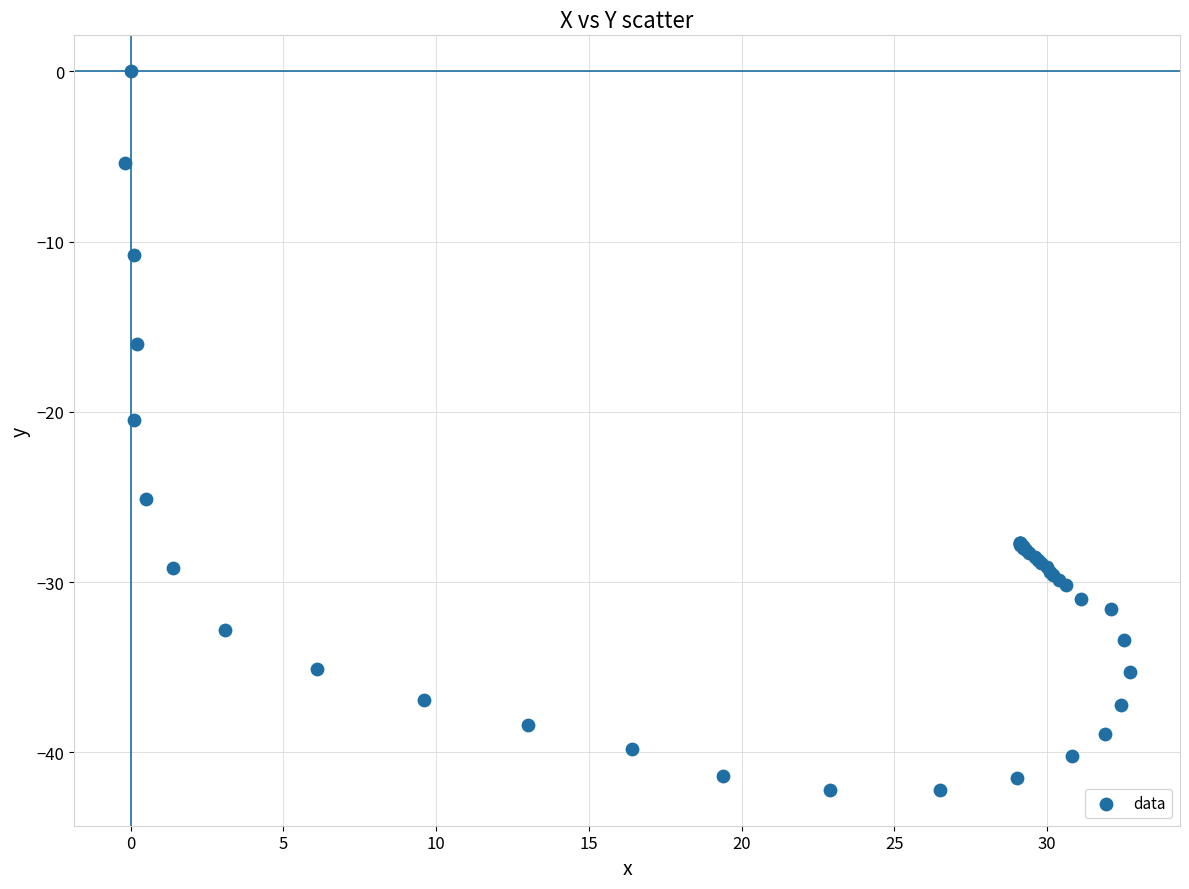

What Y value in the scatter plot is closest to -21?

-20.5